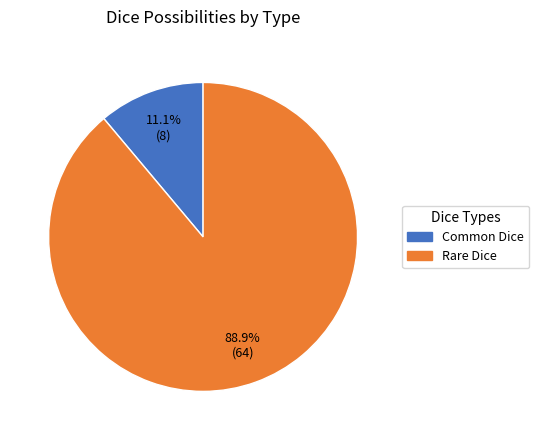

Combined, what portion of the pie is Rare Dice and Common Dice?

100.0%